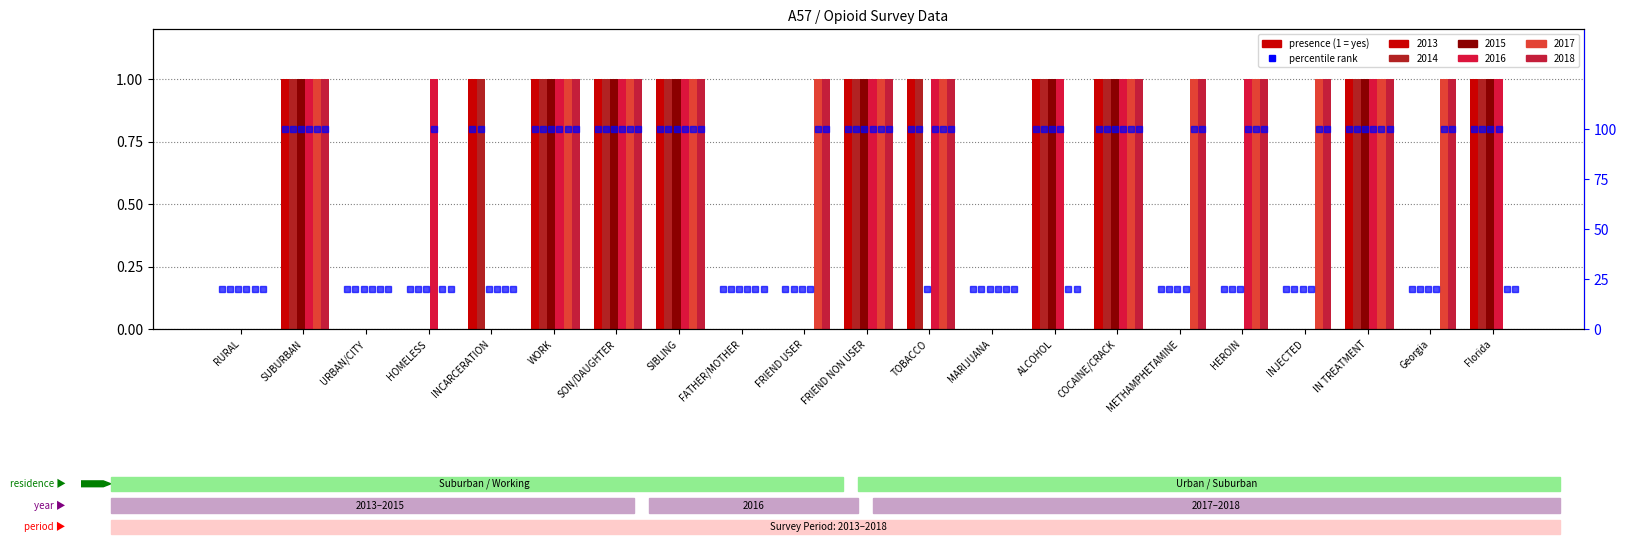

At which category does the chart reach its minimum across all series?

RURAL